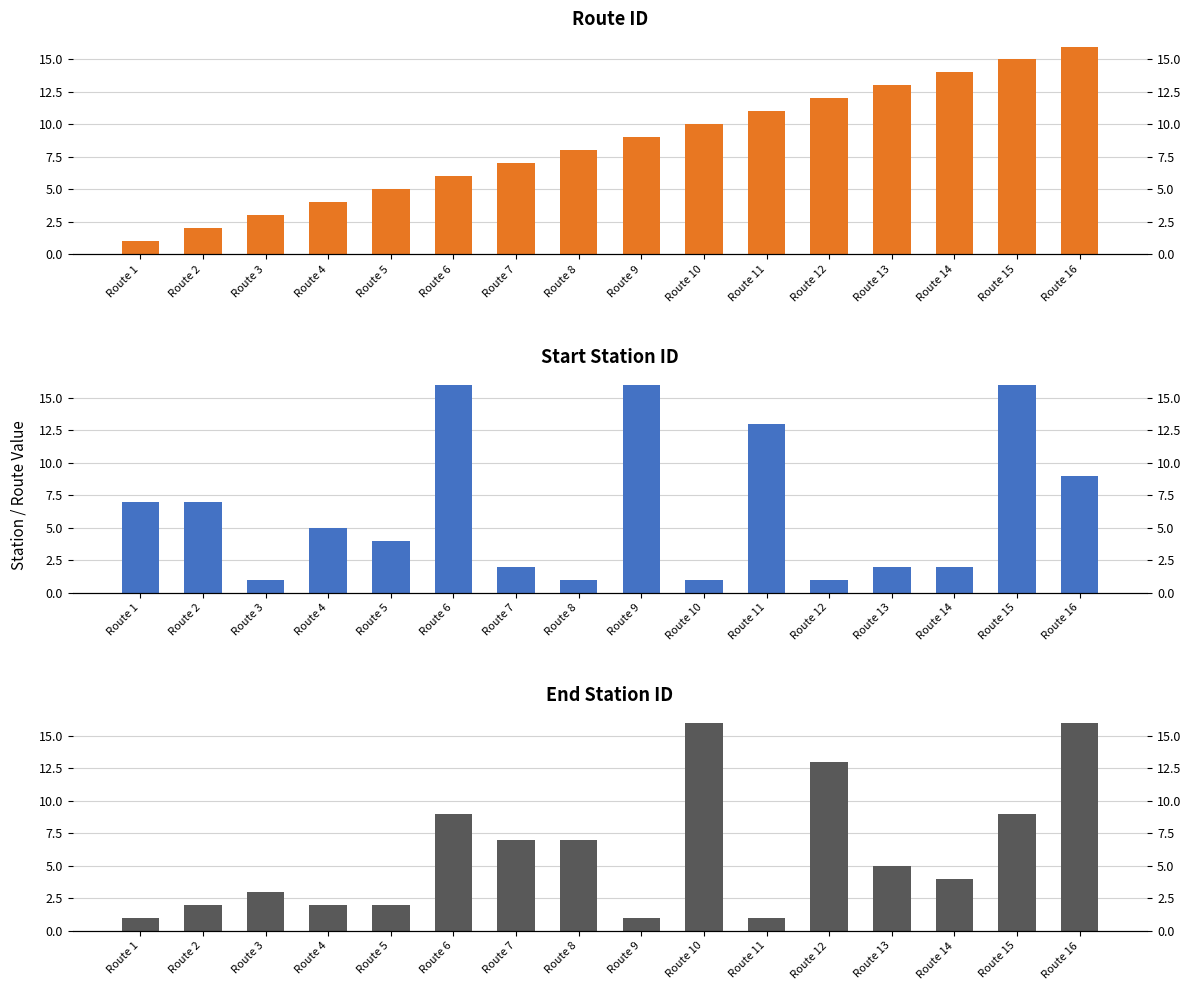

What is the minimum value for Start Station ID?

1